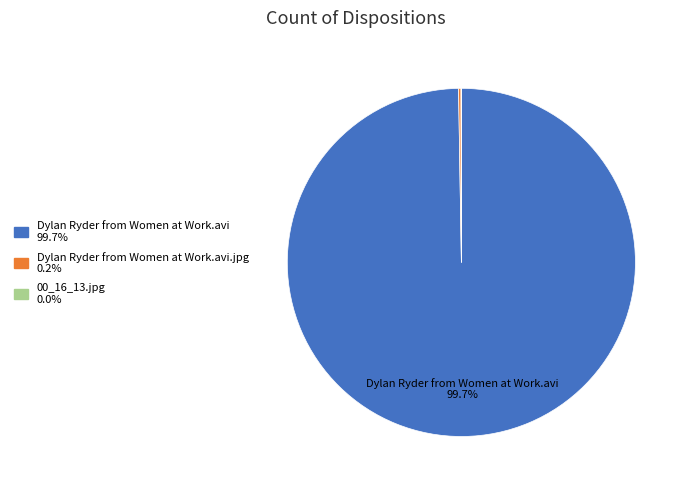

Does any single category account for the majority?

Yes